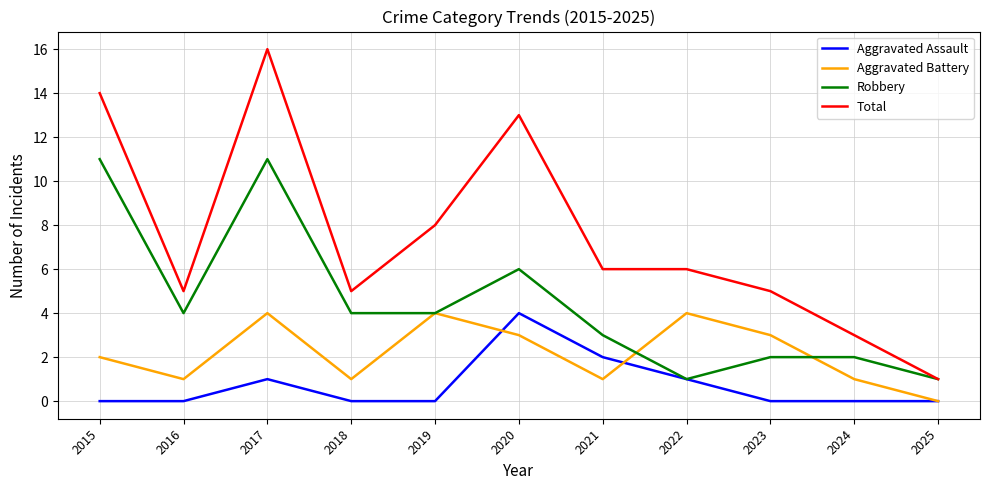

Which series has the largest total across all categories?

Total